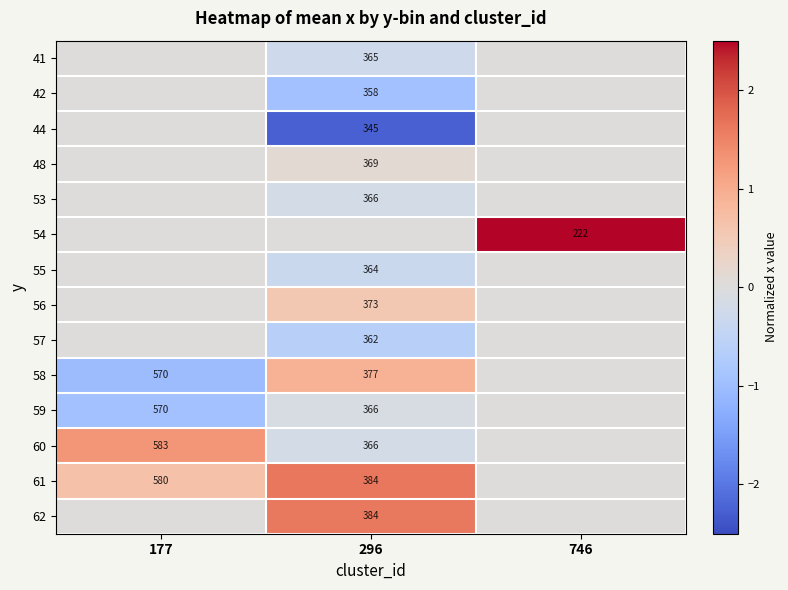

The value of 55 at 296 is 605. True or false?

False